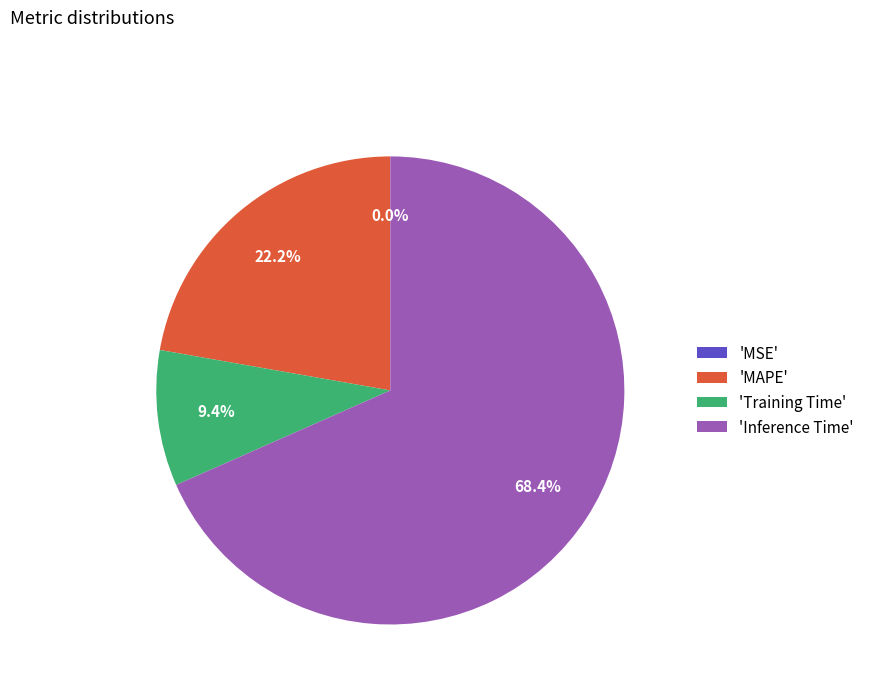

Which has a higher value, 'Inference Time' or 'MAPE'?

'Inference Time'